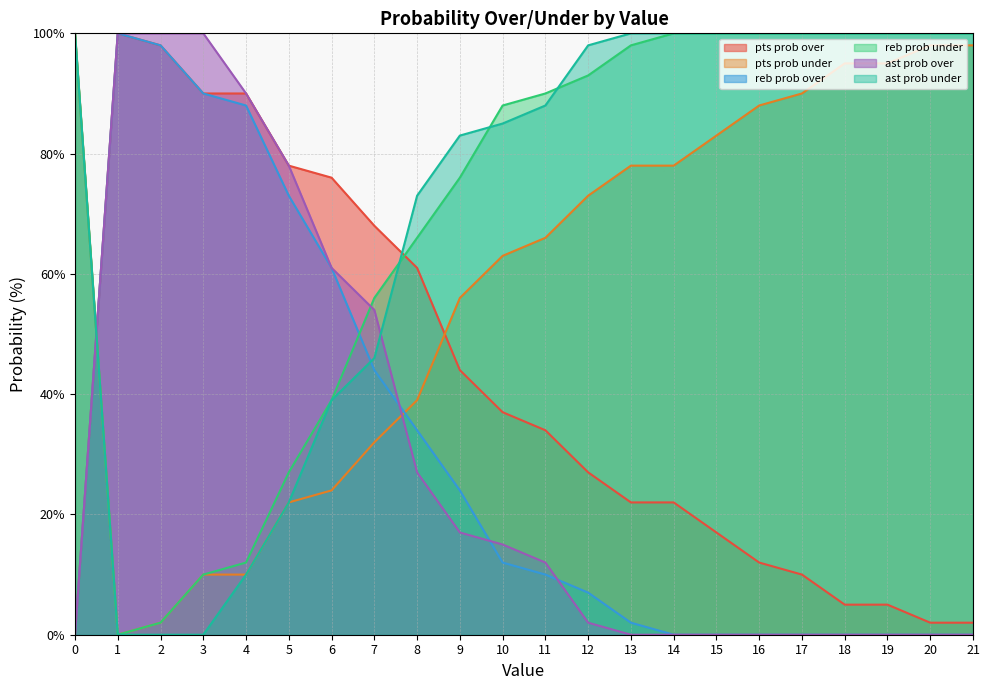

Is the value of ast prob over at 8 greater than the value of reb prob under at 5?

No